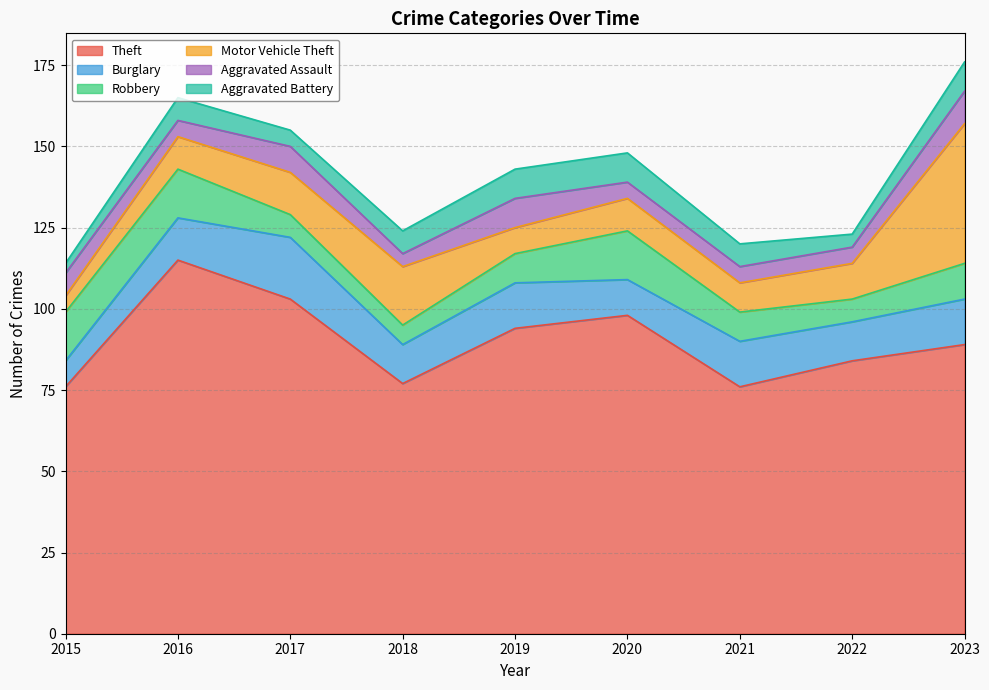

True or false: Motor Vehicle Theft and Theft intersect in this chart.

False